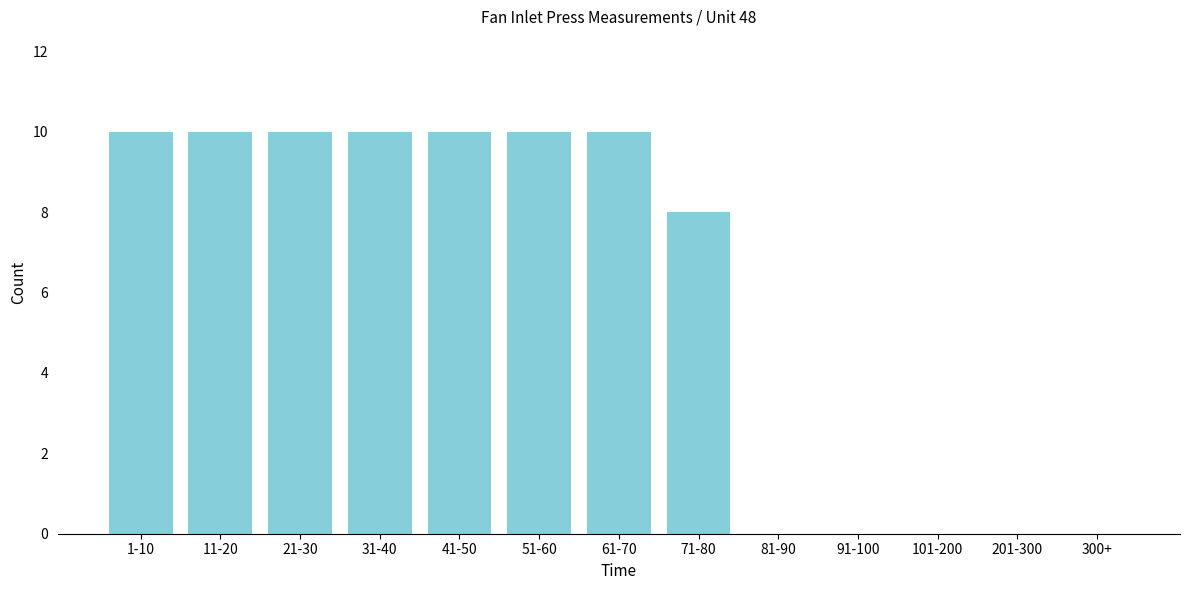

Reading left to right, what are all the values shown in this chart?

1-10=10	11-20=10	21-30=10	31-40=10	41-50=10	51-60=10	61-70=10	71-80=8	81-90=0	91-100=0	101-200=0	201-300=0	300+=0